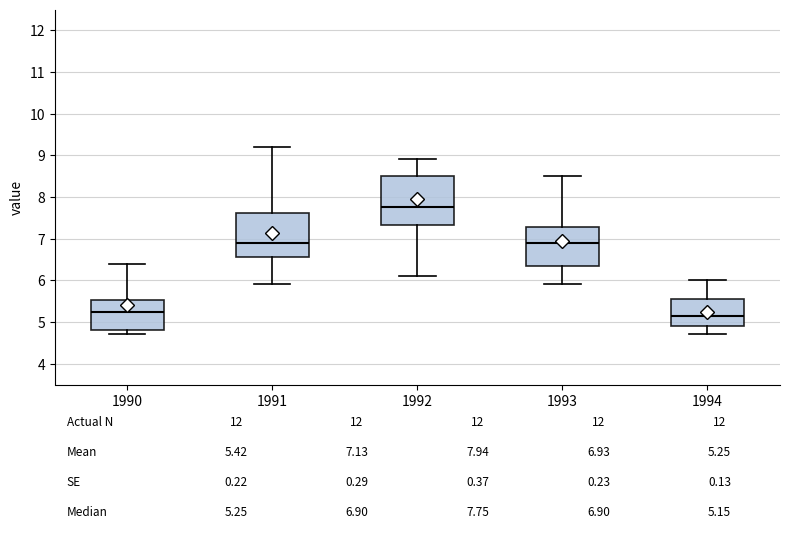

Which box has the highest median line?

1992